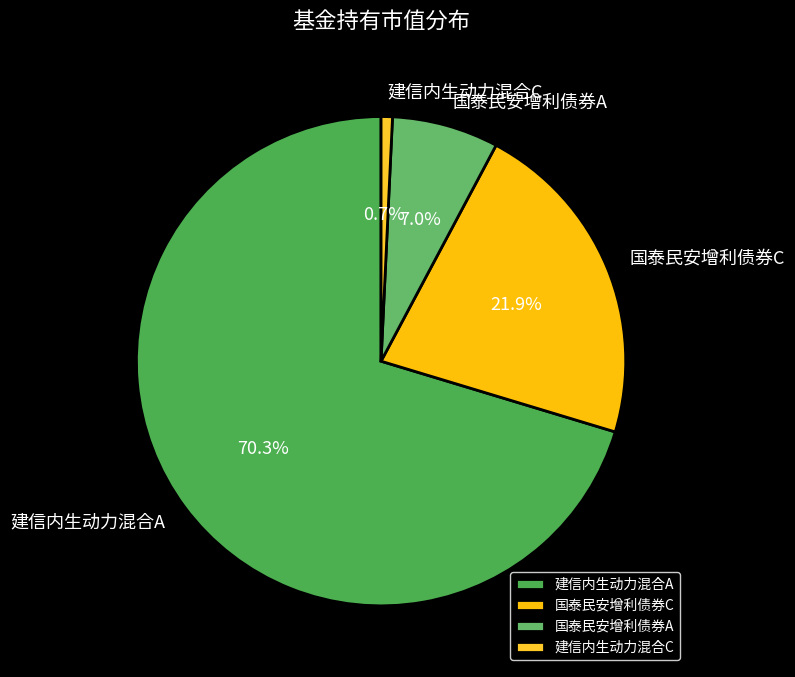

To the nearest percent, what is the difference between the largest and smallest slice percentages?

70%